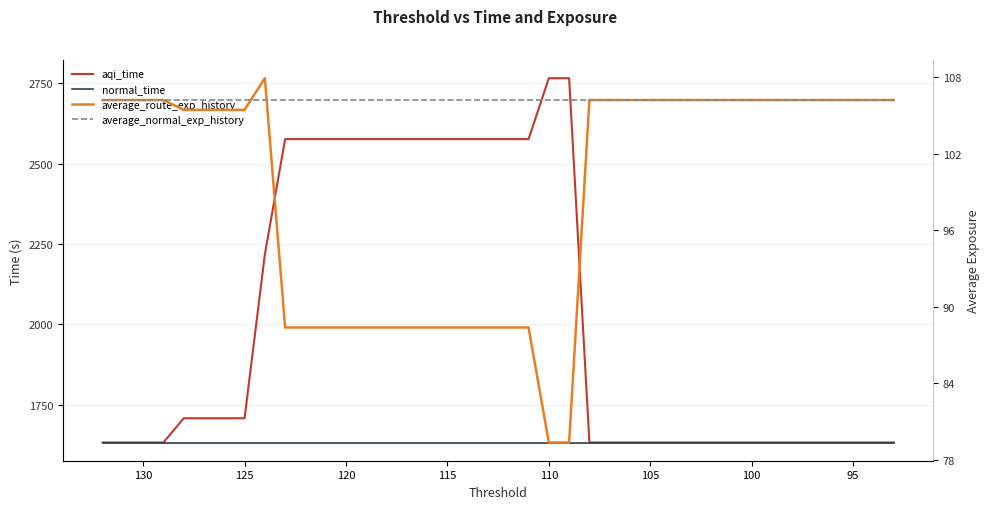

Which series has the largest range (max minus min)?

aqi_time